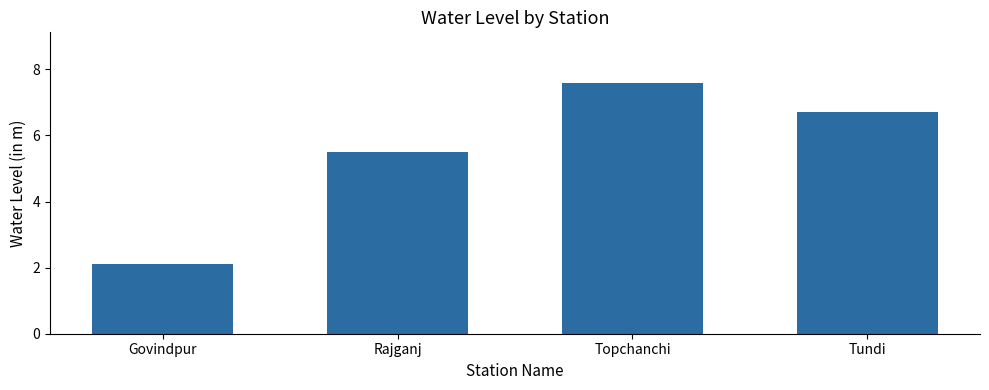

List the labels in order of value, smallest first.

Govindpur, Rajganj, Tundi, Topchanchi